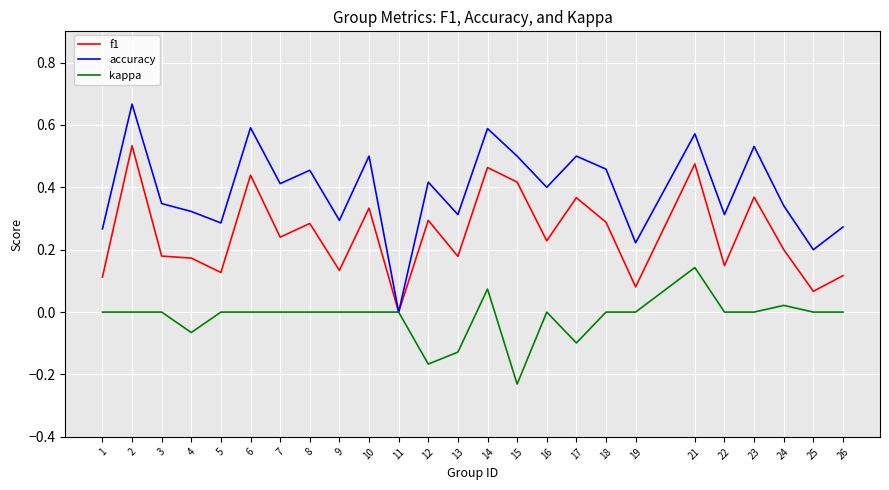

The accuracy series shows 0.3 at 5. True or false?

True